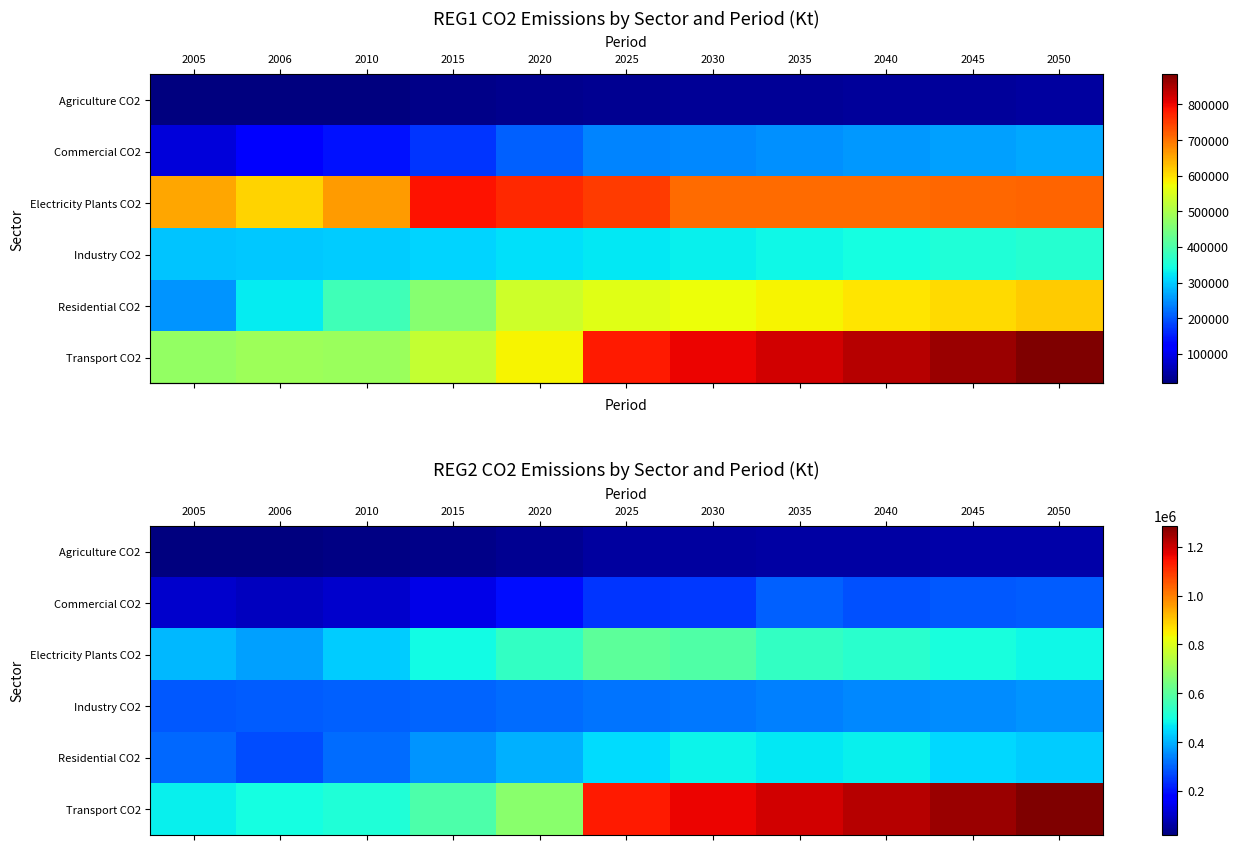

At which category is the sum across all series the highest?

2050